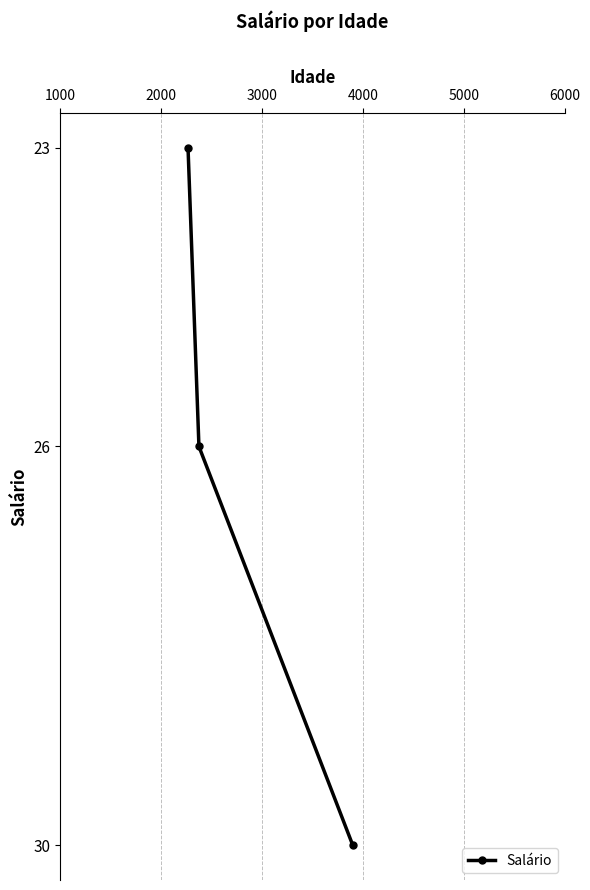

What is the difference between the maximum and minimum values?

7